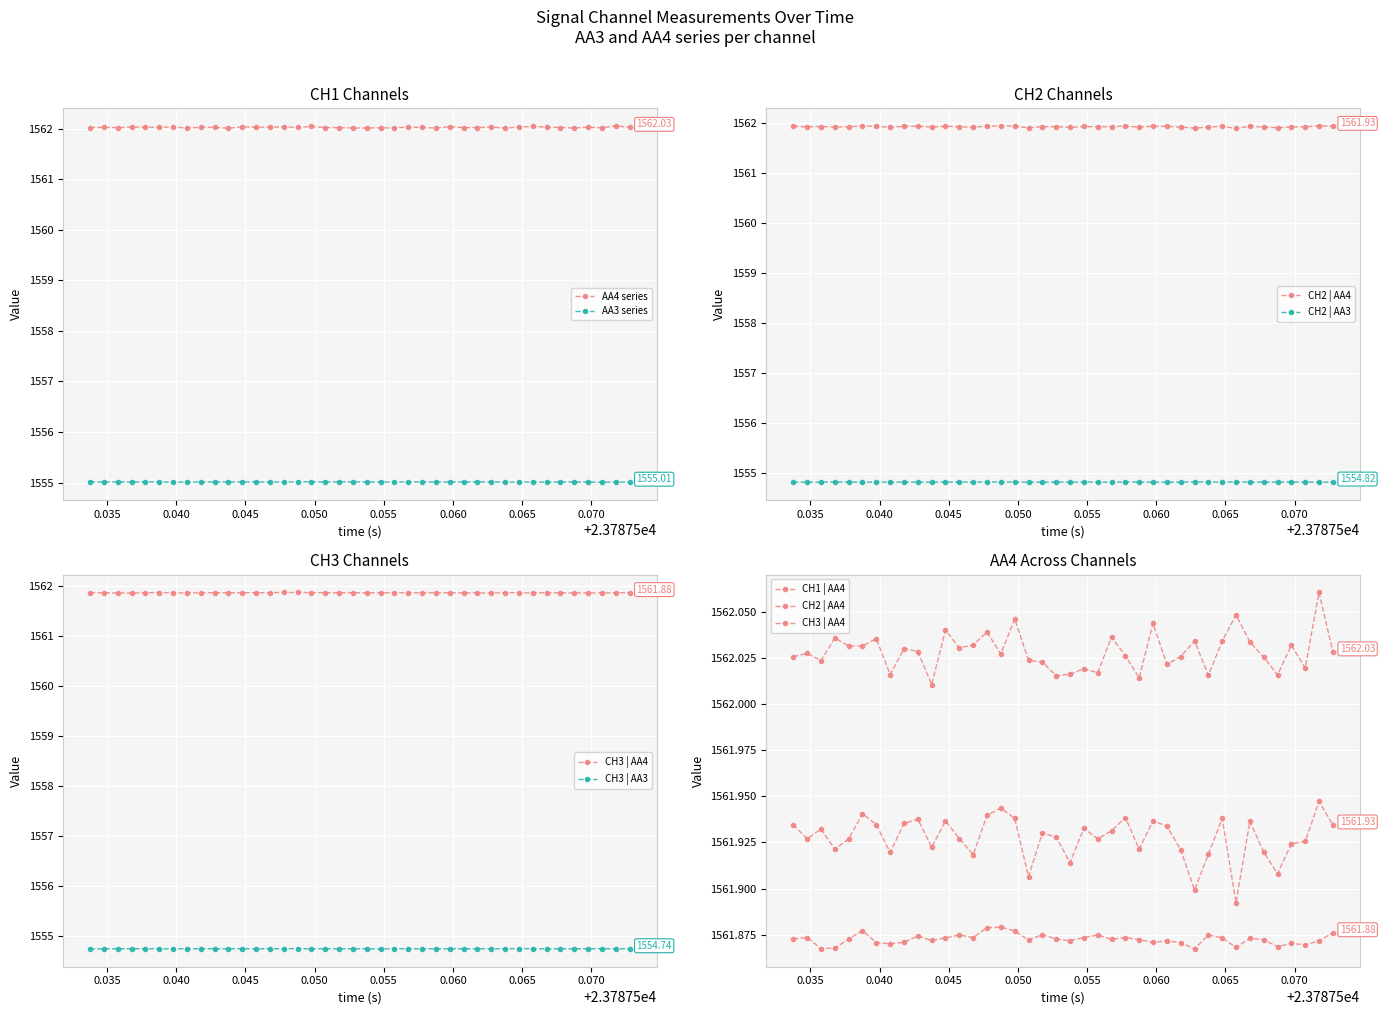

True or false: AA4 series and AA3 series cross at least once.

False